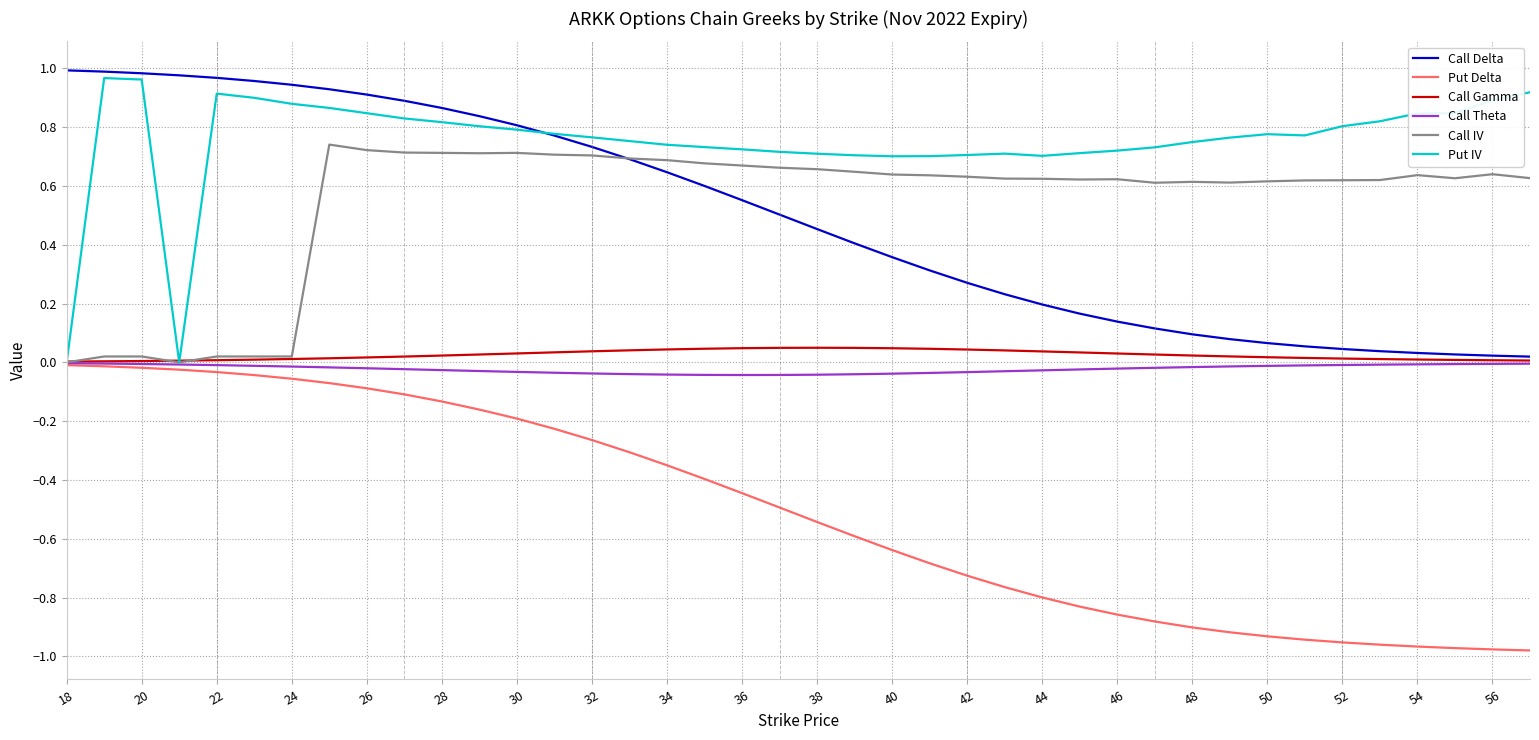

True or false: Call Delta and Put Delta intersect in this chart.

False